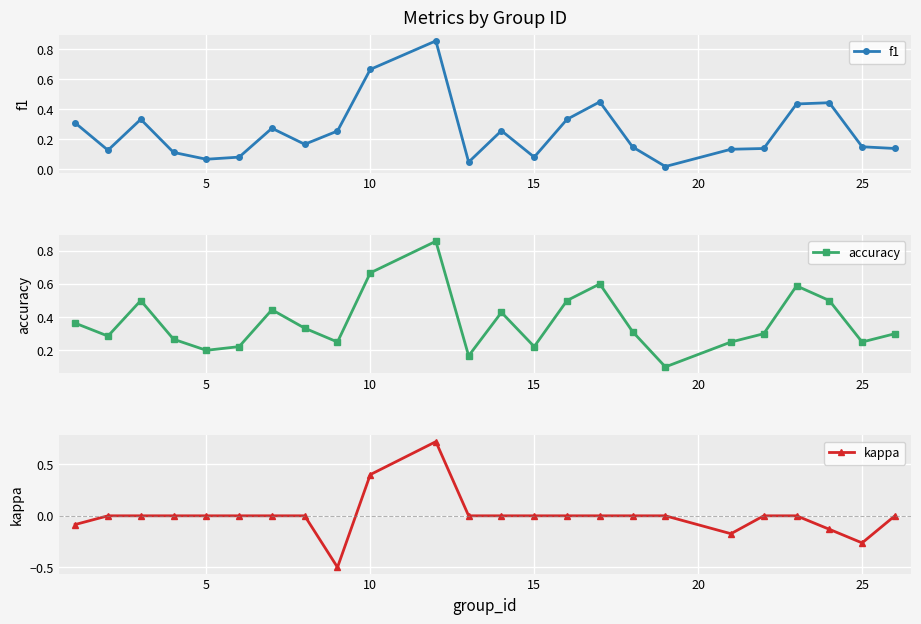

True or false: f1 has more than 2 interior local peaks.

True